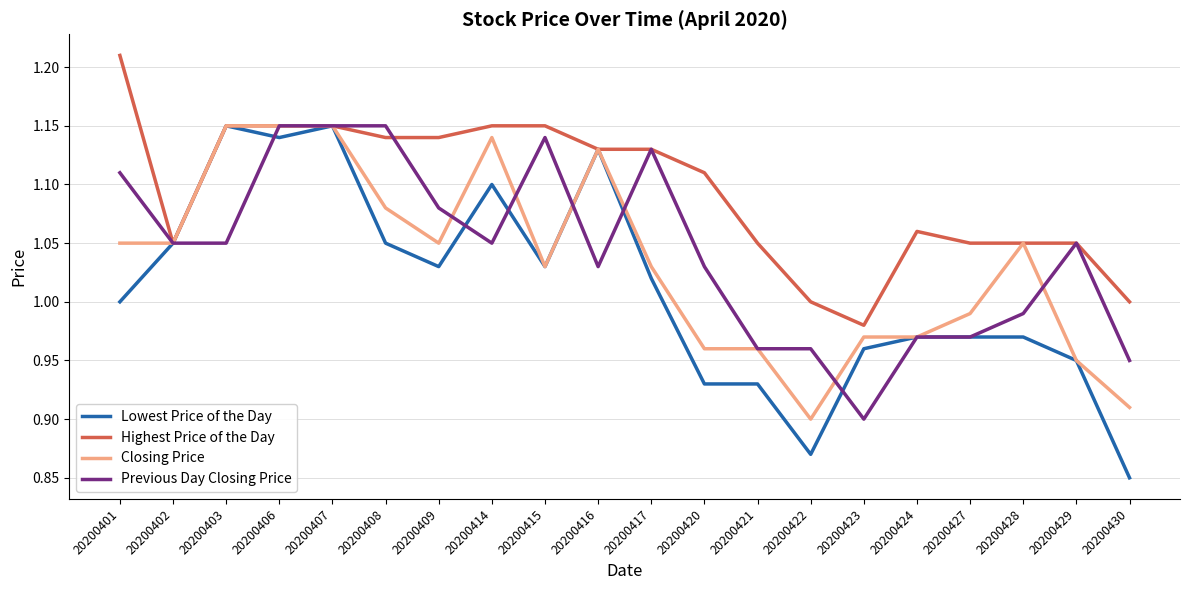

At which label does Previous Day Closing Price reach its minimum?

20200423